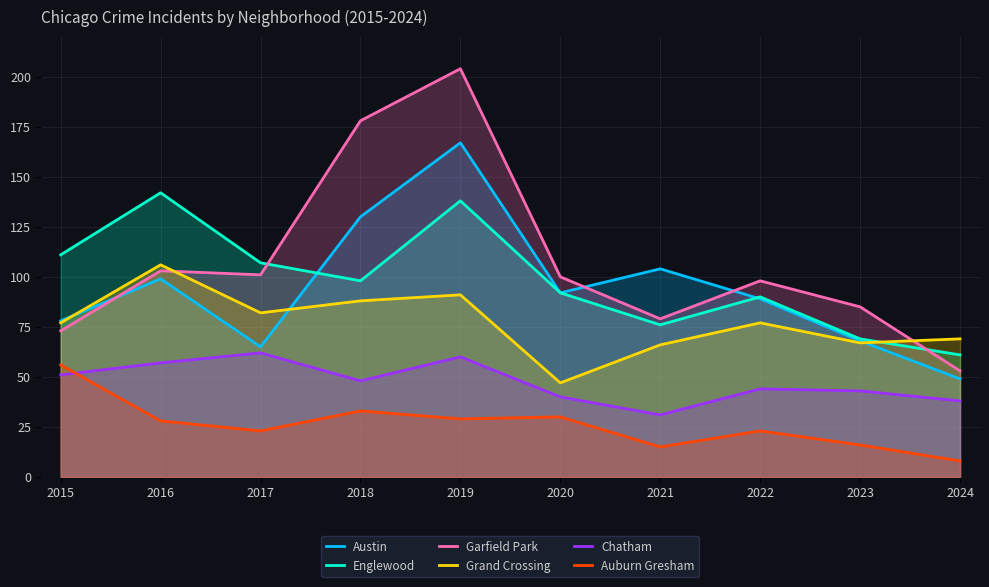

What is the value of the Austin point at the 5th from the left?

167